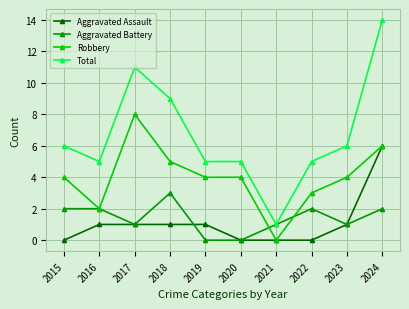

List the series in order of their peak value, lowest first.

Aggravated Battery, Aggravated Assault, Robbery, Total